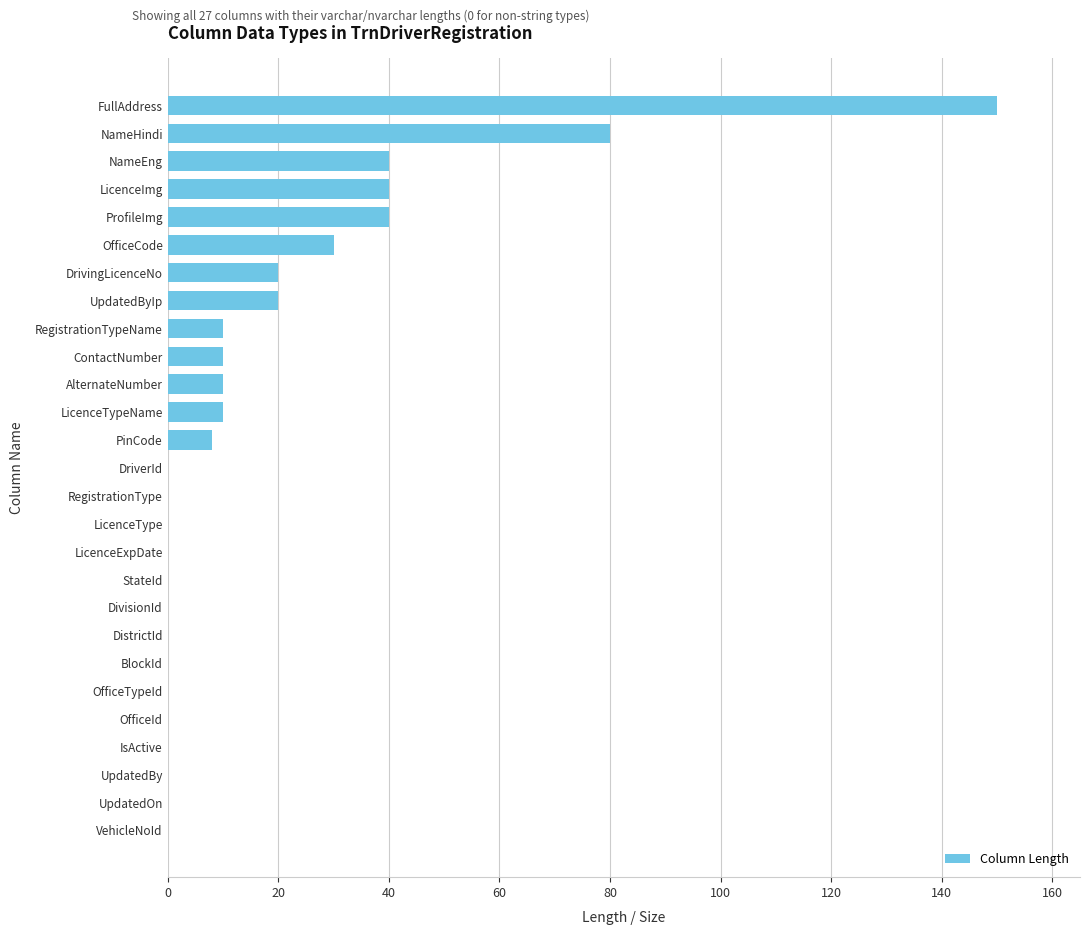

What is the change in value from AlternateNumber to IsActive?

-10